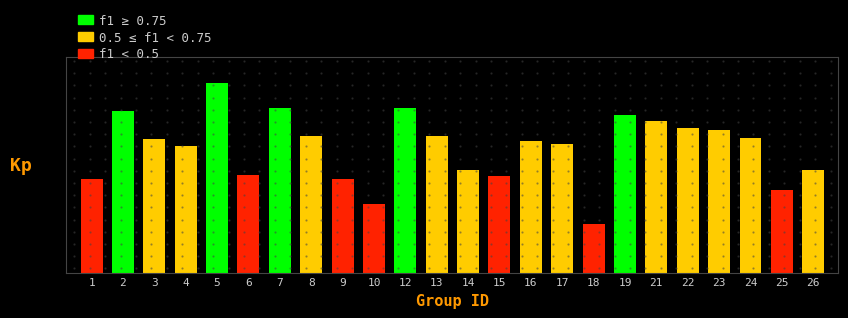

Does the chart contain any negative values?

No